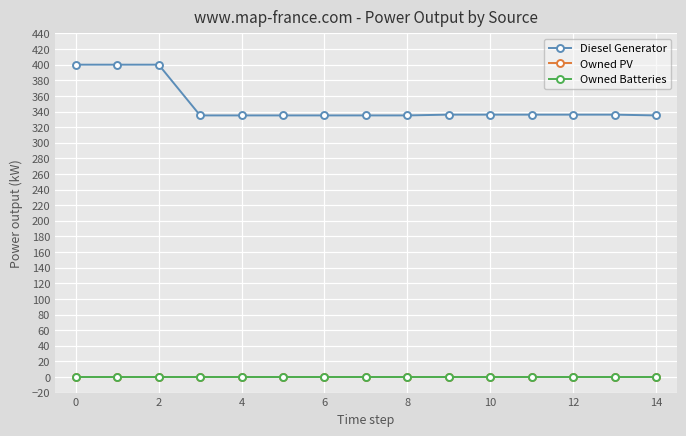

Is this an area chart (filled region under the line)?

No